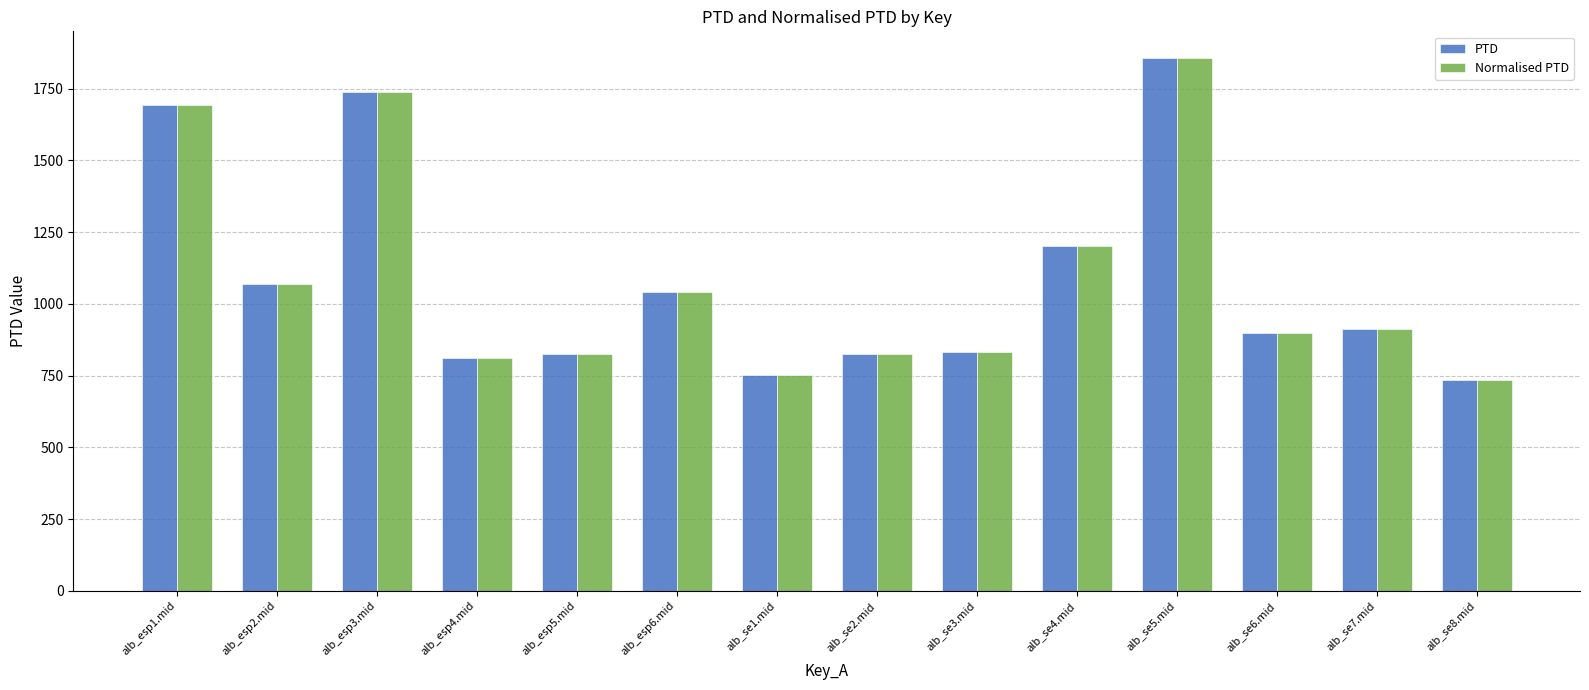

At which category is the sum across all series the highest?

alb_se5.mid